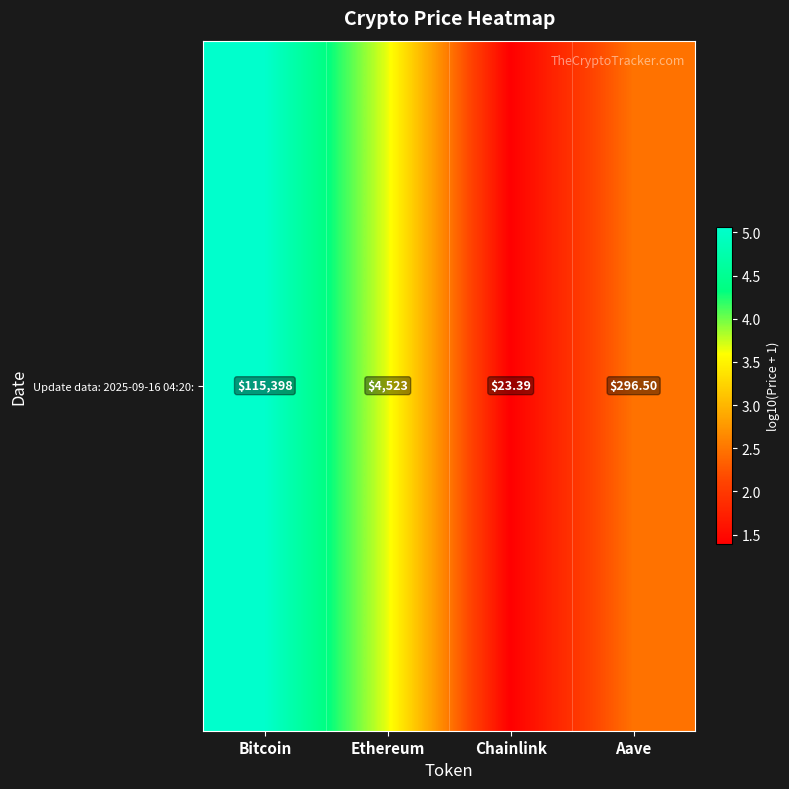

What is the minimum value shown in the chart?

1.4